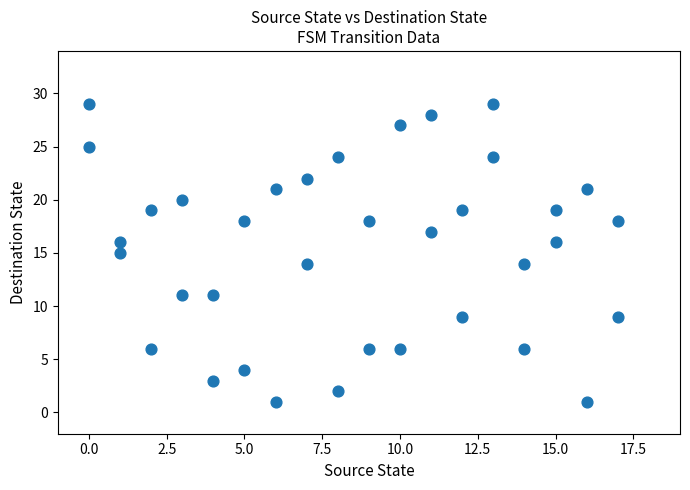

What is the range of X values (max minus min)?

17